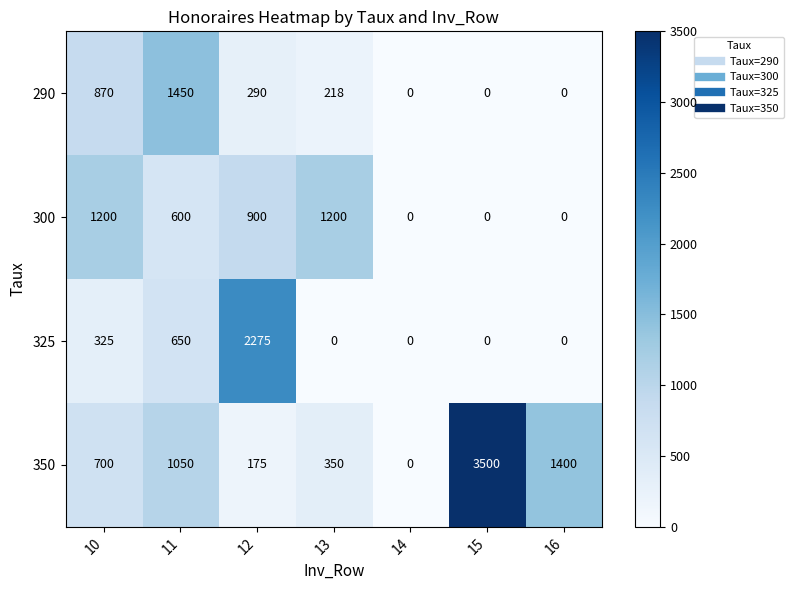

Rank the categories by 350 value from lowest to highest.

14, 12, 13, 10, 11, 16, 15